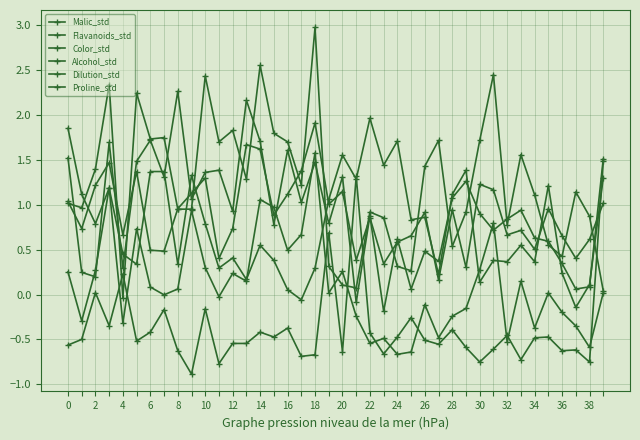

Is this an area chart (filled region under the line)?

No